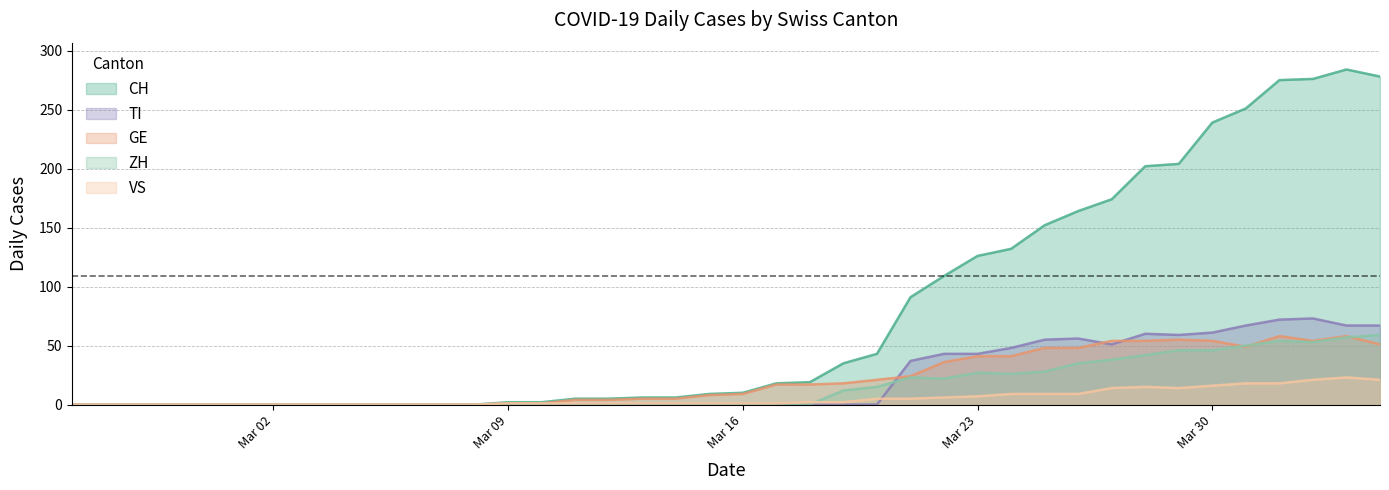

Reading left to right, transcribe all the data shown in this chart.

CH: 0	0	0	0	0	0	0	0	0	0	0	0	0	2	2	5	5	6	6	9	10	18	19	35	43	91	109	126	132	152	164	174	202	204	239	251	275	276	284	278
GE: 0	0	0	0	0	0	0	0	0	0	0	0	0	1	1	4	4	5	5	8	9	17	17	18	21	24	36	41	41	48	48	54	54	55	54	49	58	54	58	51
TI: 0	0	0	0	0	0	0	0	0	0	0	0	0	0	0	0	0	0	0	0	0	0	0	0	0	37	43	43	48	55	56	51	60	59	61	67	72	73	67	67
VS: 0	0	0	0	0	0	0	0	0	0	0	0	0	1	1	1	1	1	1	1	1	1	2	2	5	5	6	7	9	9	9	14	15	14	16	18	18	21	23	21
ZH: 0	0	0	0	0	0	0	0	0	0	0	0	0	0	0	0	0	0	0	0	0	0	0	12	15	23	22	27	26	28	35	38	42	46	46	50	54	53	57	59